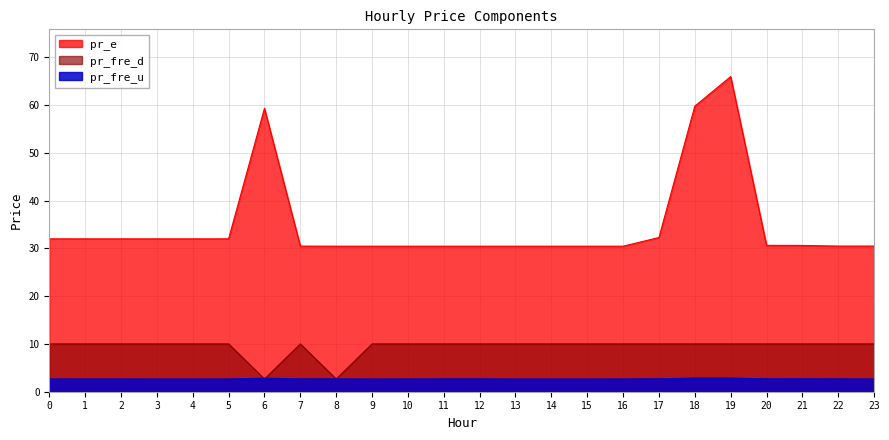

What is the total value across all series at 23?

43.1